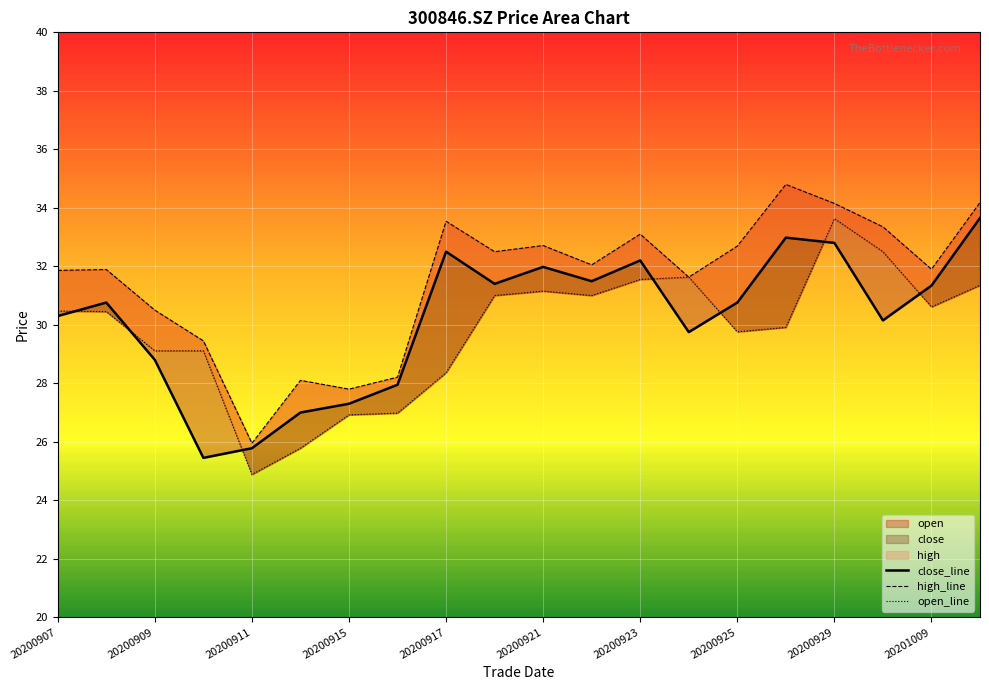

Rank the categories by close value from highest to lowest.

20201012, 20200928, 20200929, 20200917, 20200923, 20200921, 20200922, 20200918, 20201009, 20200908, 20200925, 20200907, 20200930, 20200924, 20200909, 20200916, 20200915, 20200914, 20200911, 20200910